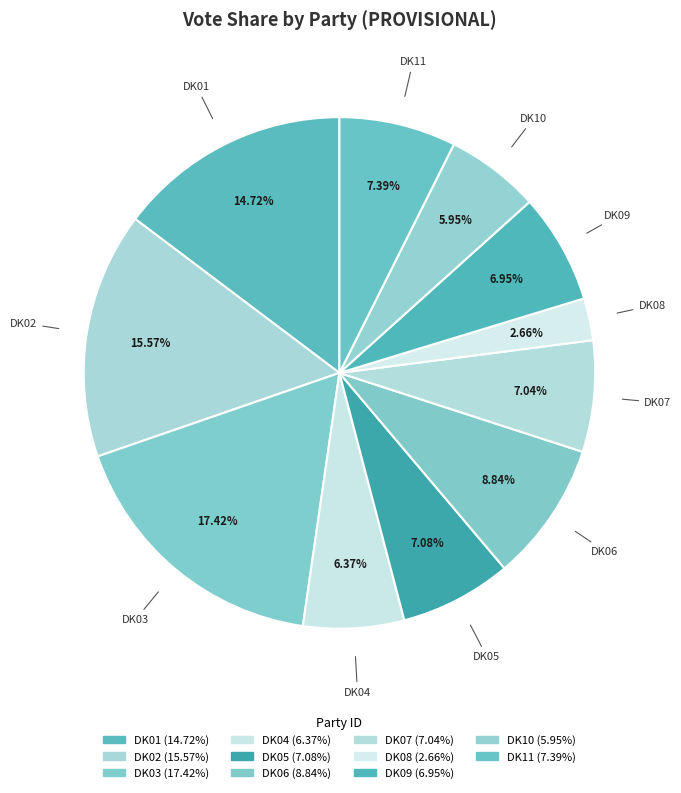

How many slices are in this pie chart?

11